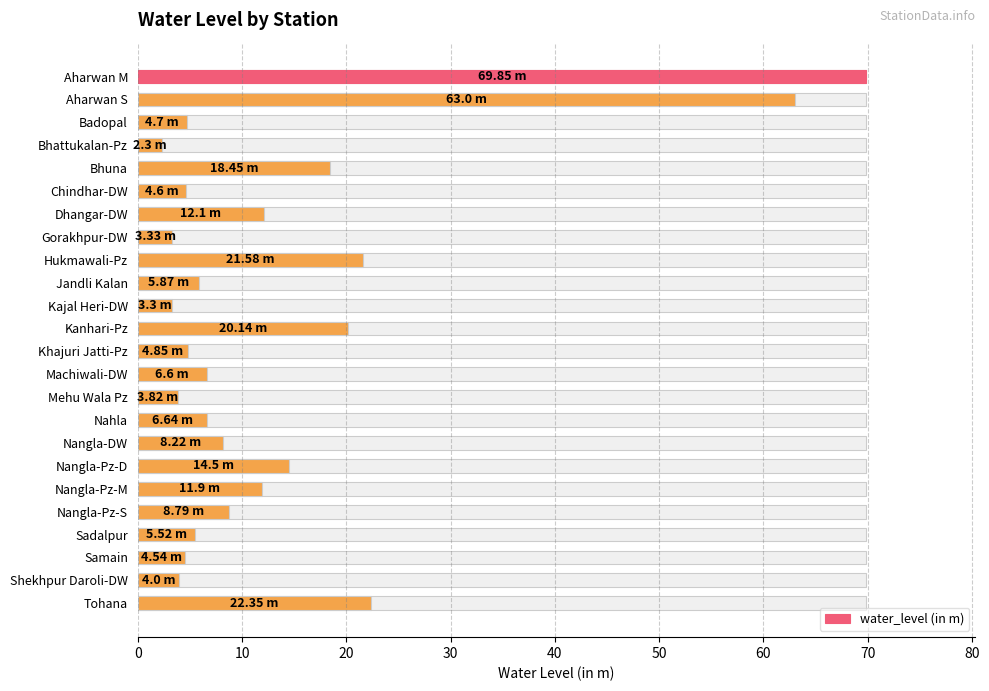

What is the difference between the maximum and second lowest values?

66.5